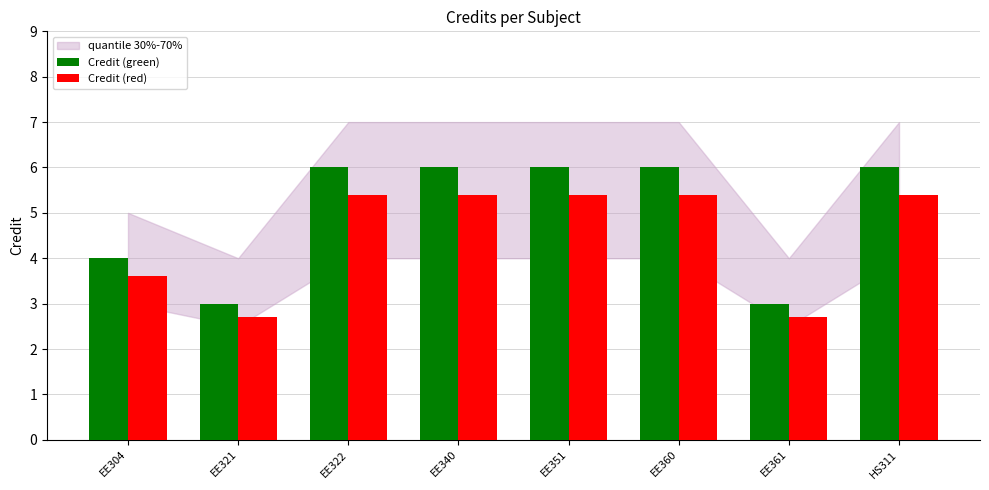

At EE304, list the series in order from smallest to largest.

Credit (red), Credit (green)